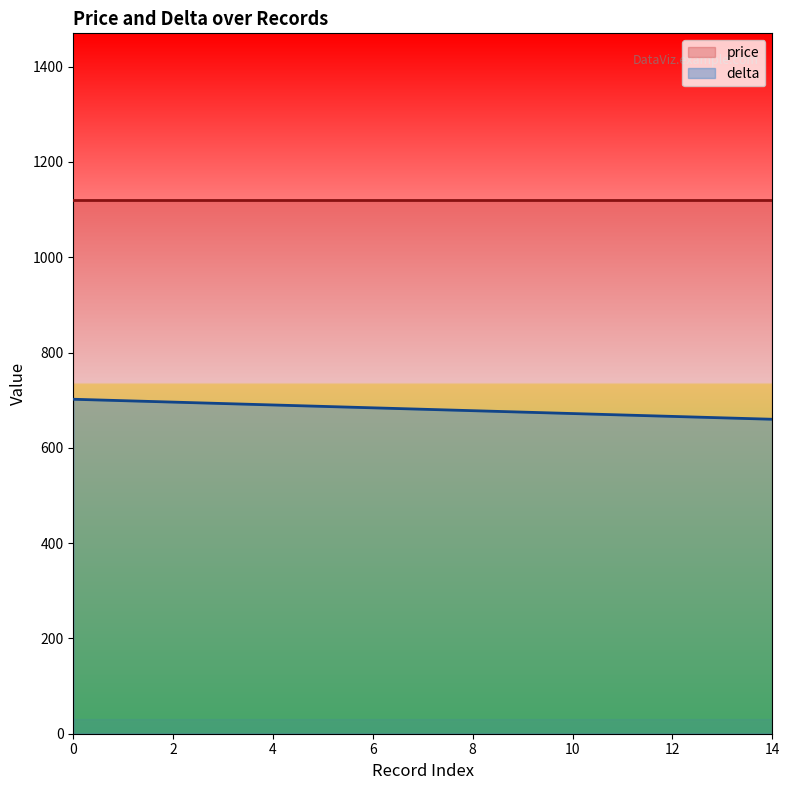

Approximately how many times larger is the value at 6 compared to 2?

1.0